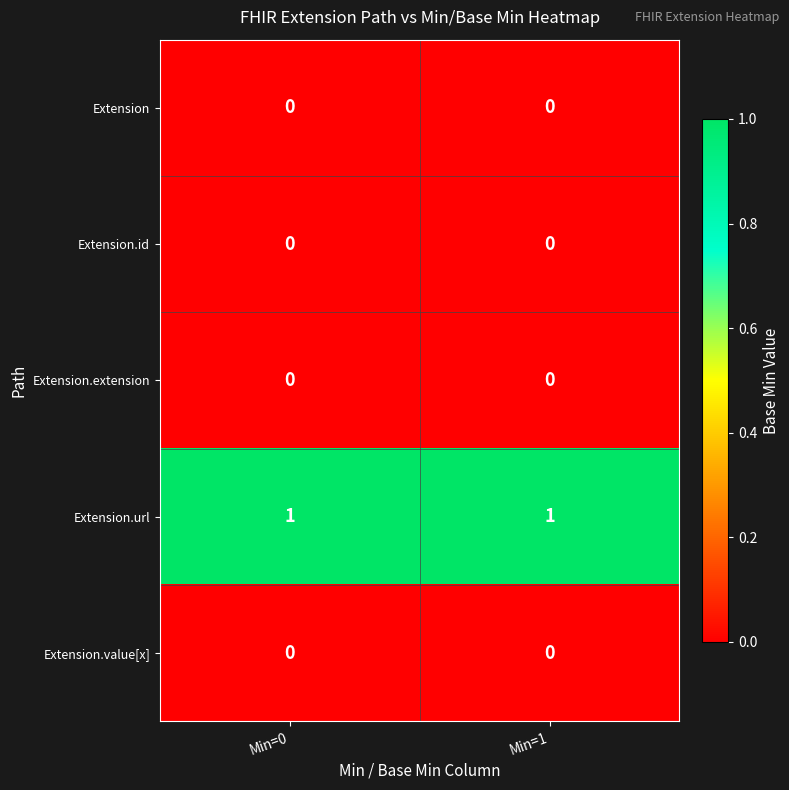

How many categories are shown in the chart?

2